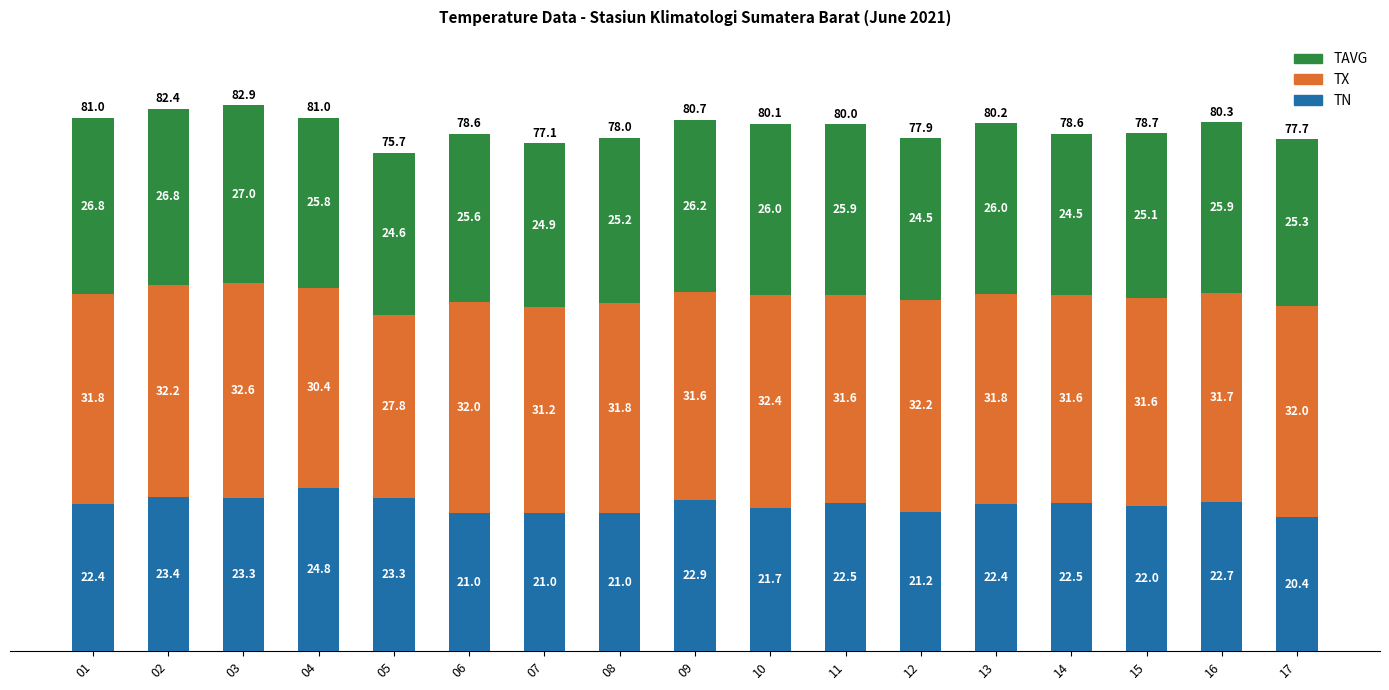

How many bars are there in total?

17